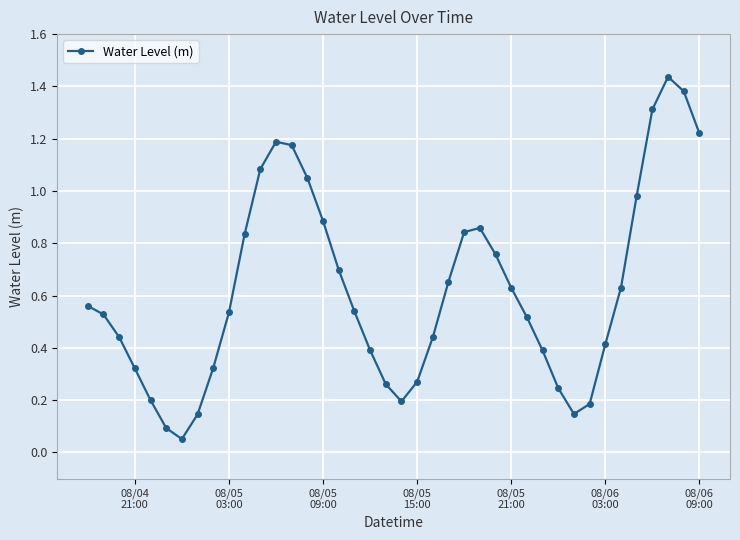

What is the difference between the second highest and minimum values?

1.3